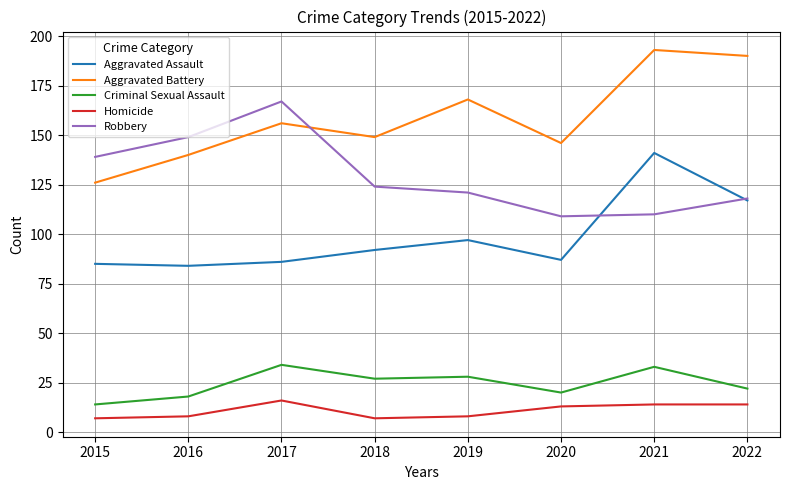

At which category is the sum across all series the highest?

2021